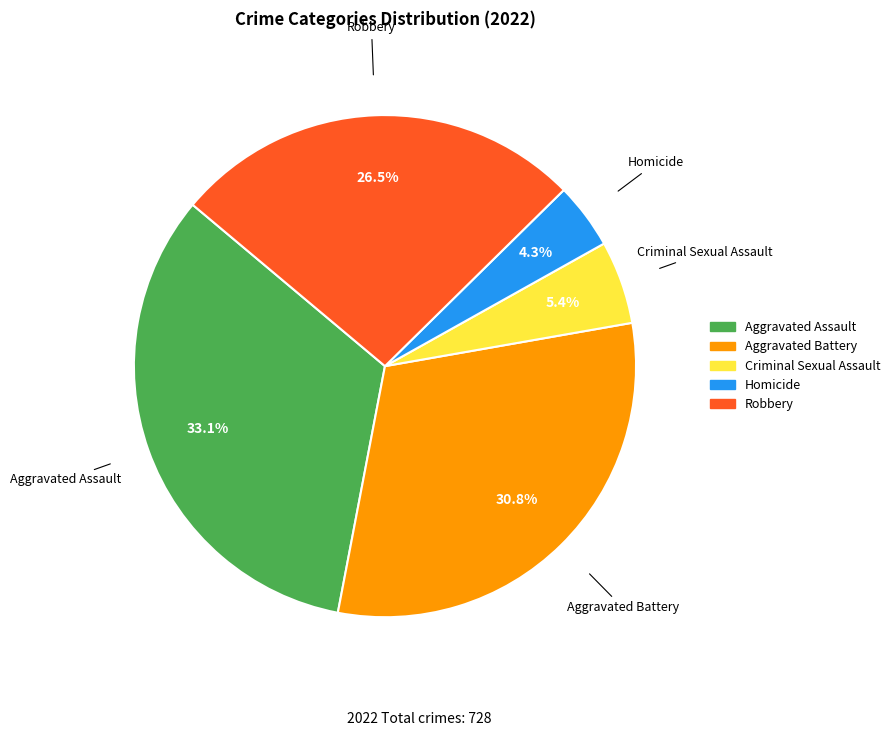

What is the ratio of the value at Aggravated Assault to the value at Robbery?

1.2